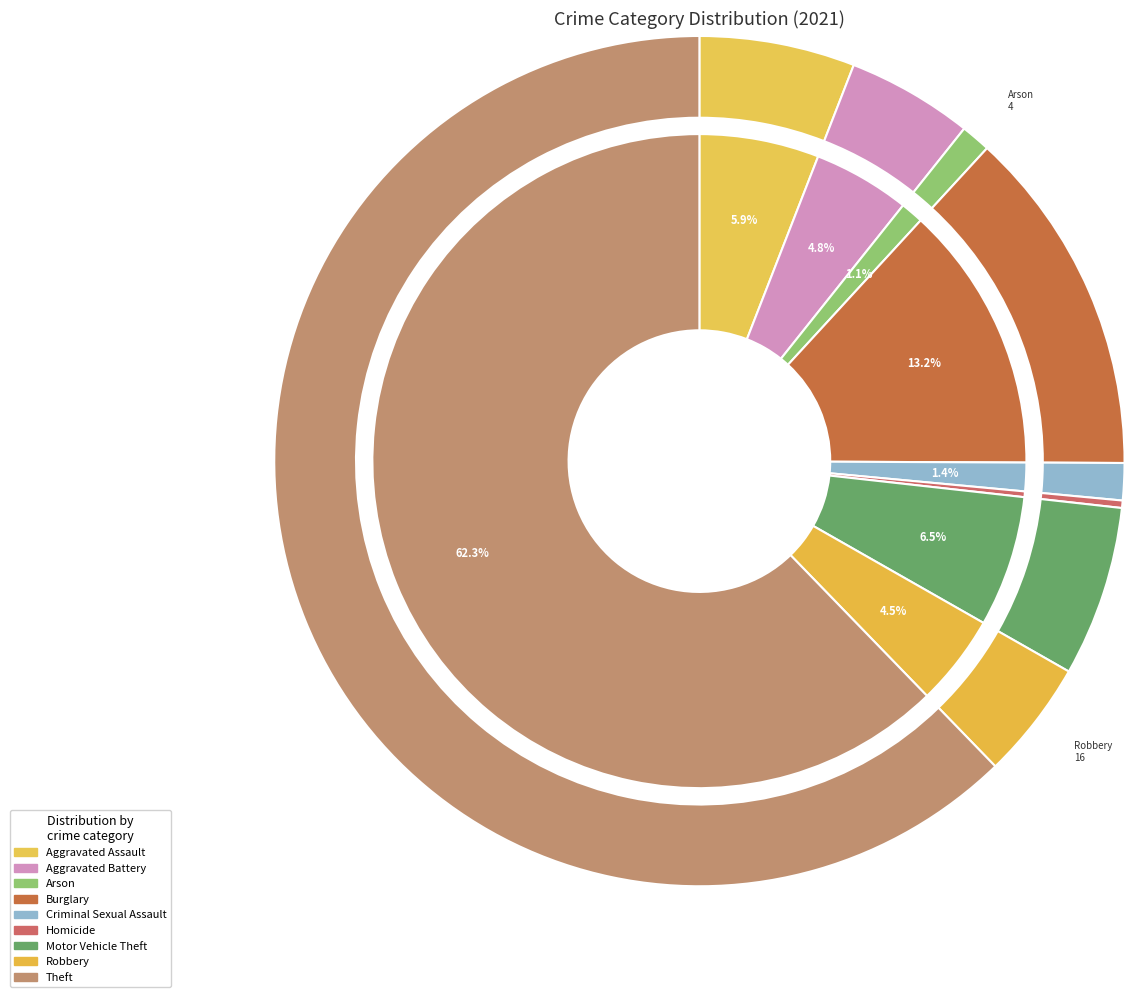

Does Aggravated Assault represent more than half of the total?

No